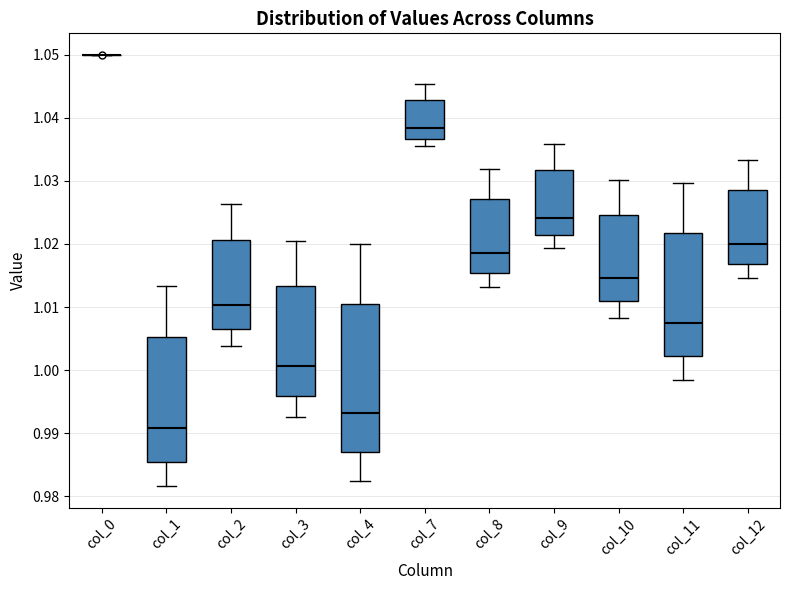

Which box is the tallest, from its lower edge to its upper edge?

col_4